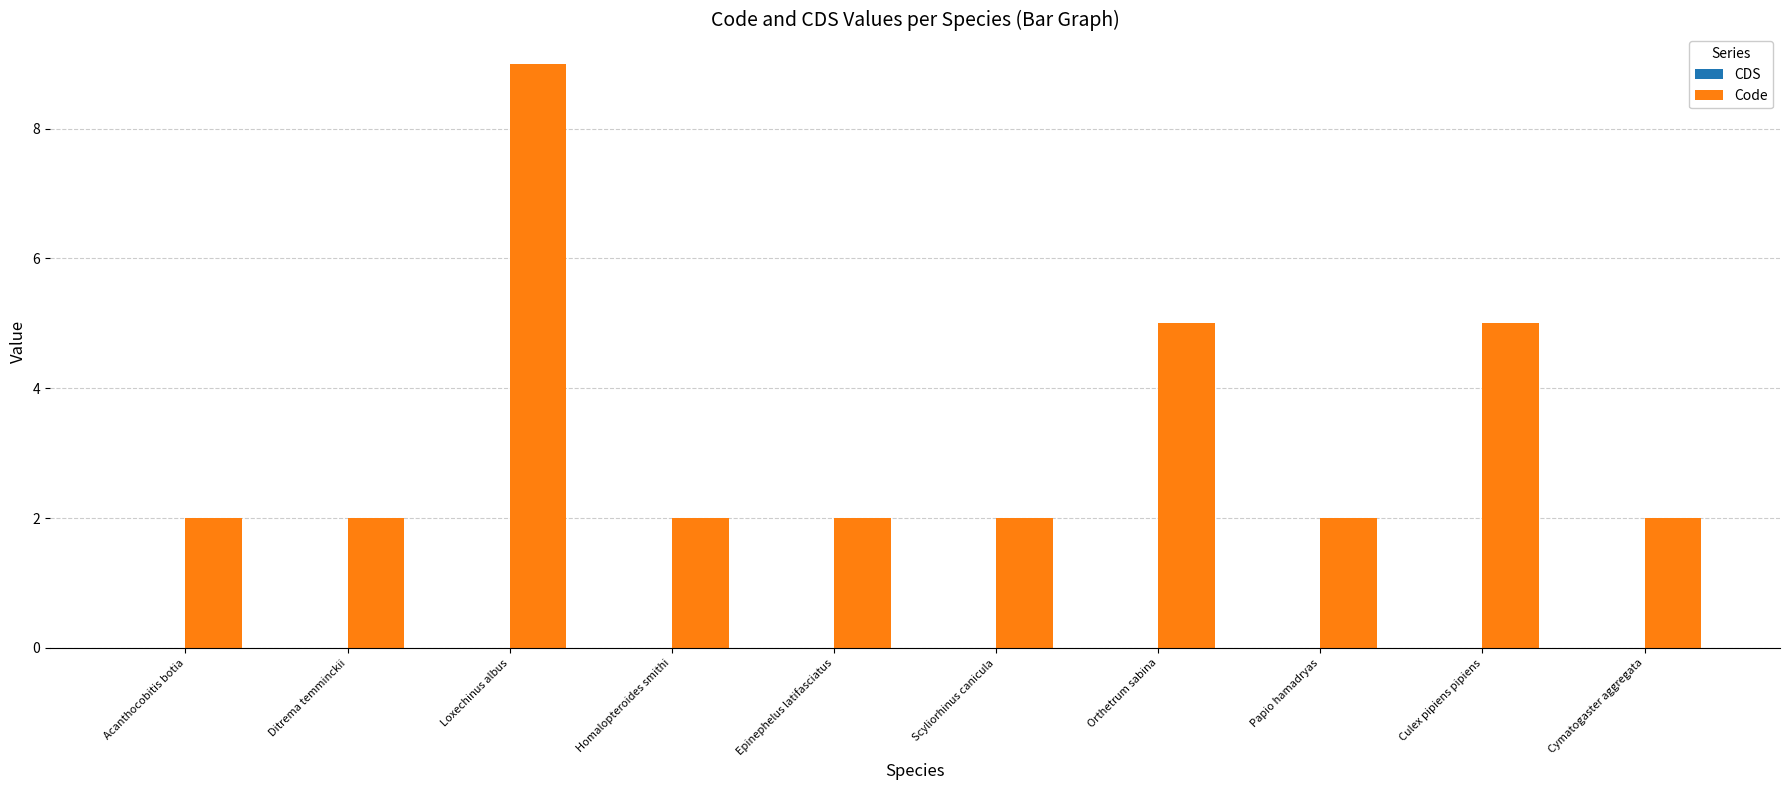

Are the bars grouped side by side (vs. stacked)?

No